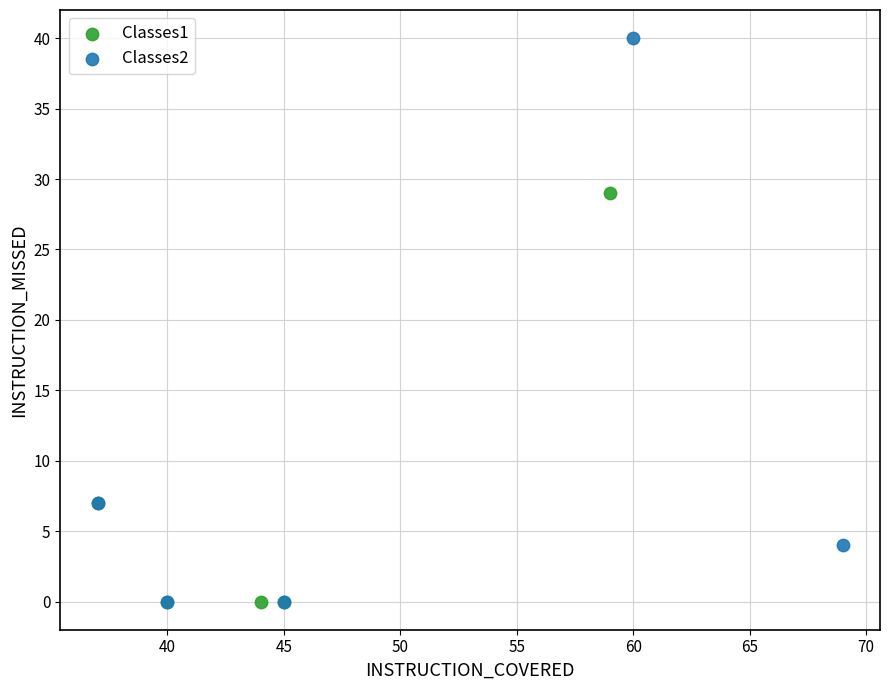

Which series has the widest spread of Y values?

Classes2